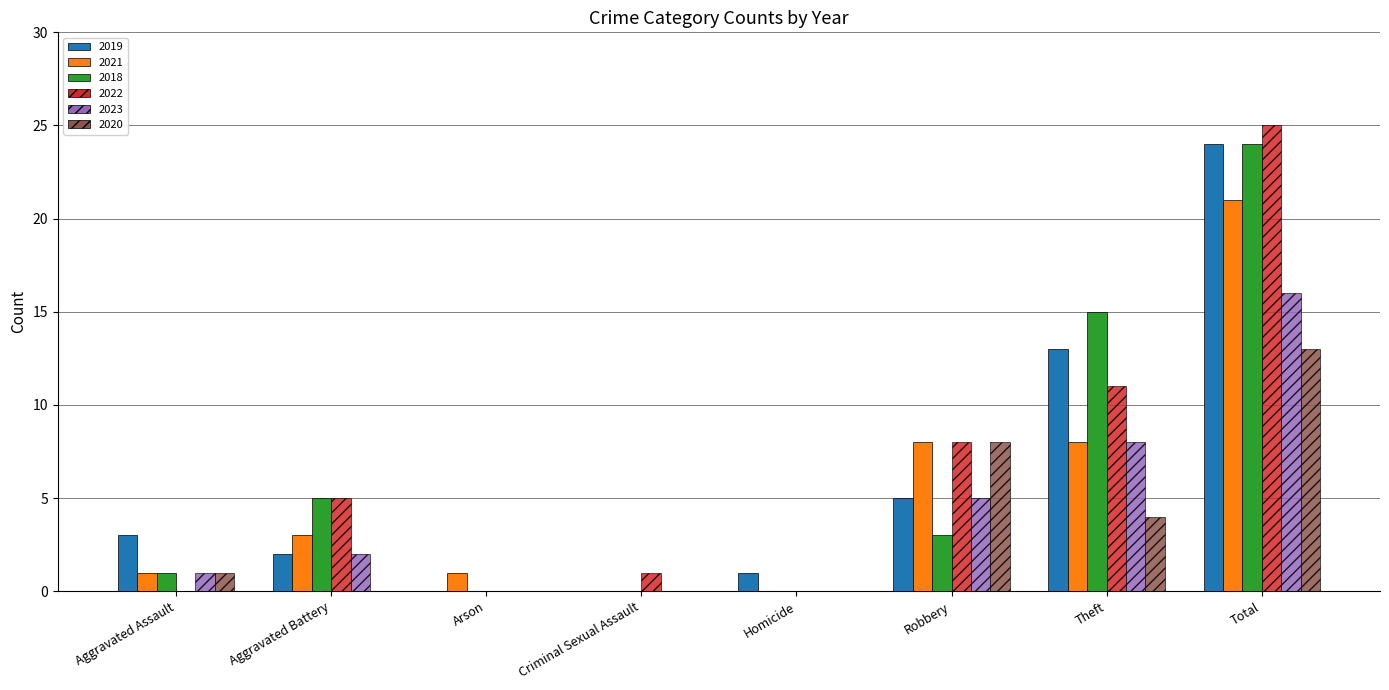

At which category is the sum across all series the highest?

Total